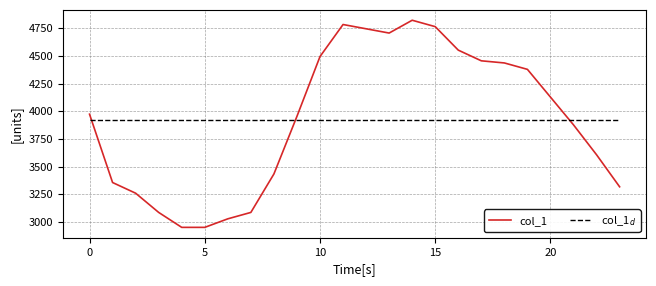

Which series has the largest range (max minus min)?

col_1